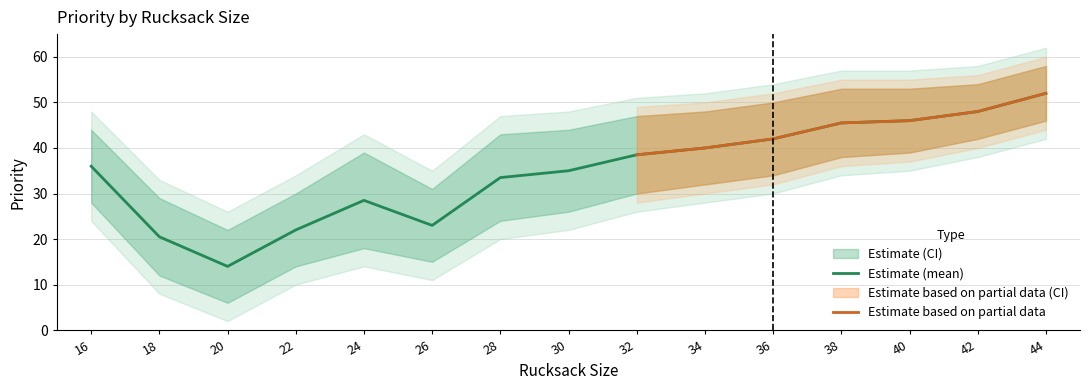

True or false: upper_bound and lower_bound cross at least once.

False